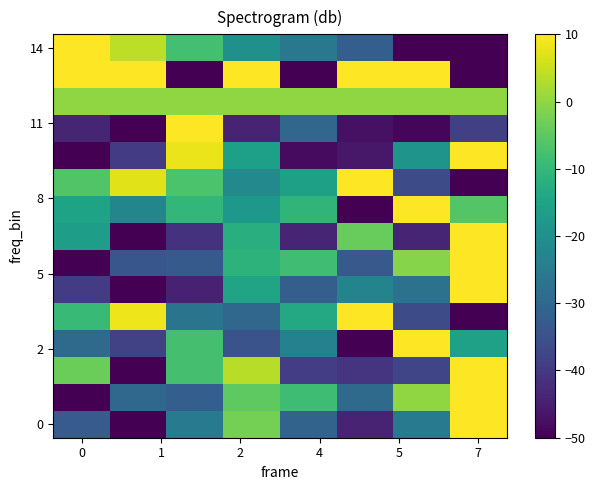

At how many categories does at least one series exceed -14?

8